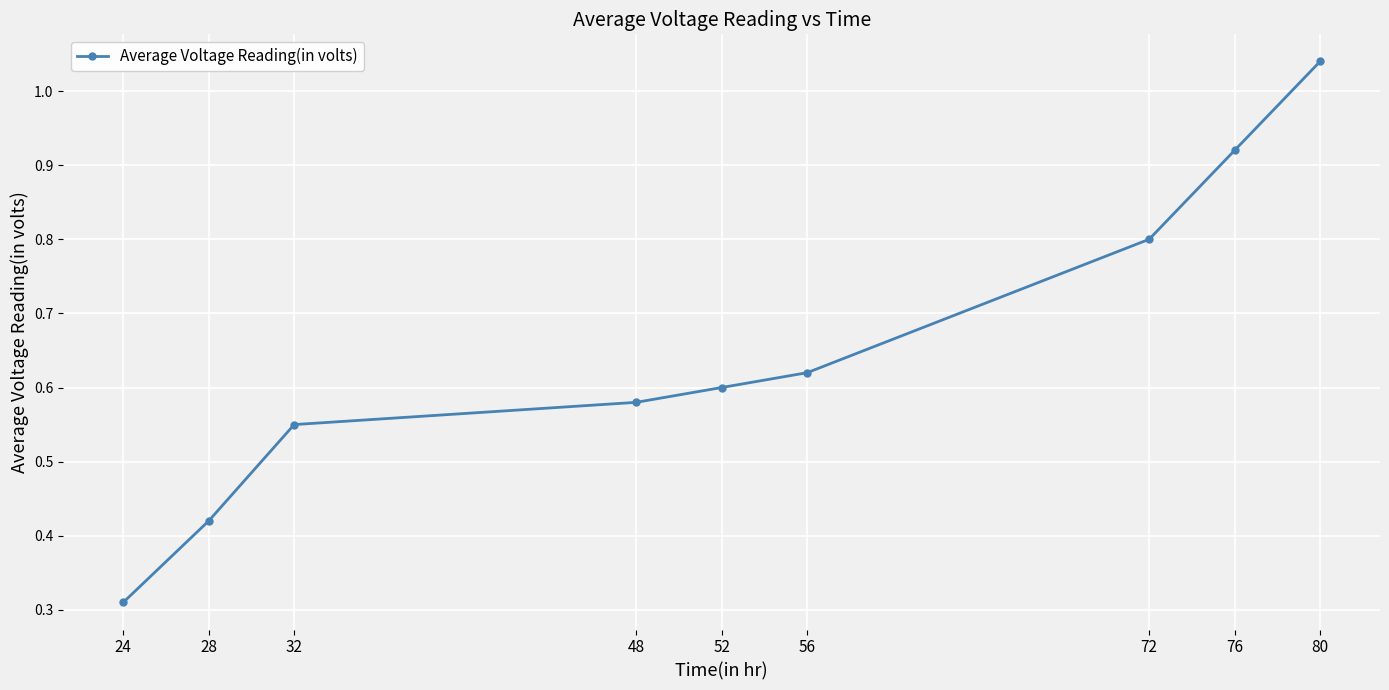

Which has a higher value, 48 or 76?

76